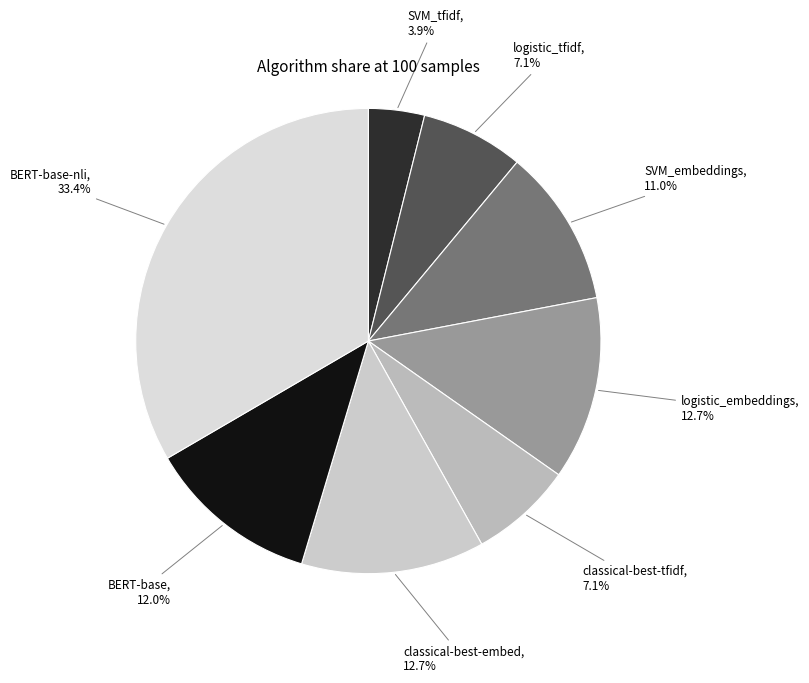

Combined, what portion of the pie is SVM_embeddings and classical-best-tfidf?

18.1%